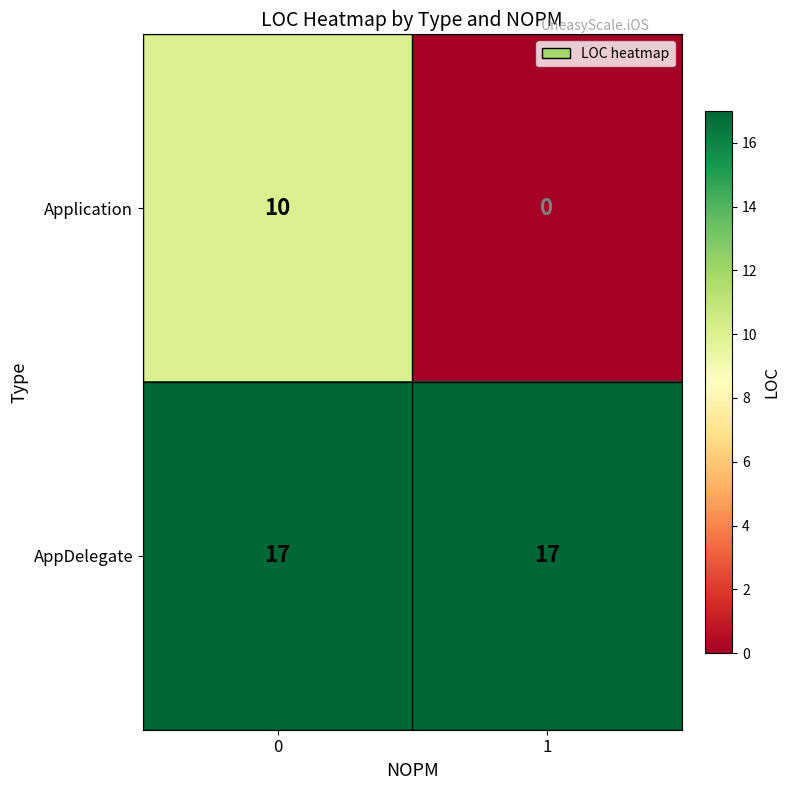

Reading left to right, what are all the values shown in this chart?

Application: 10	0
AppDelegate: 17	17